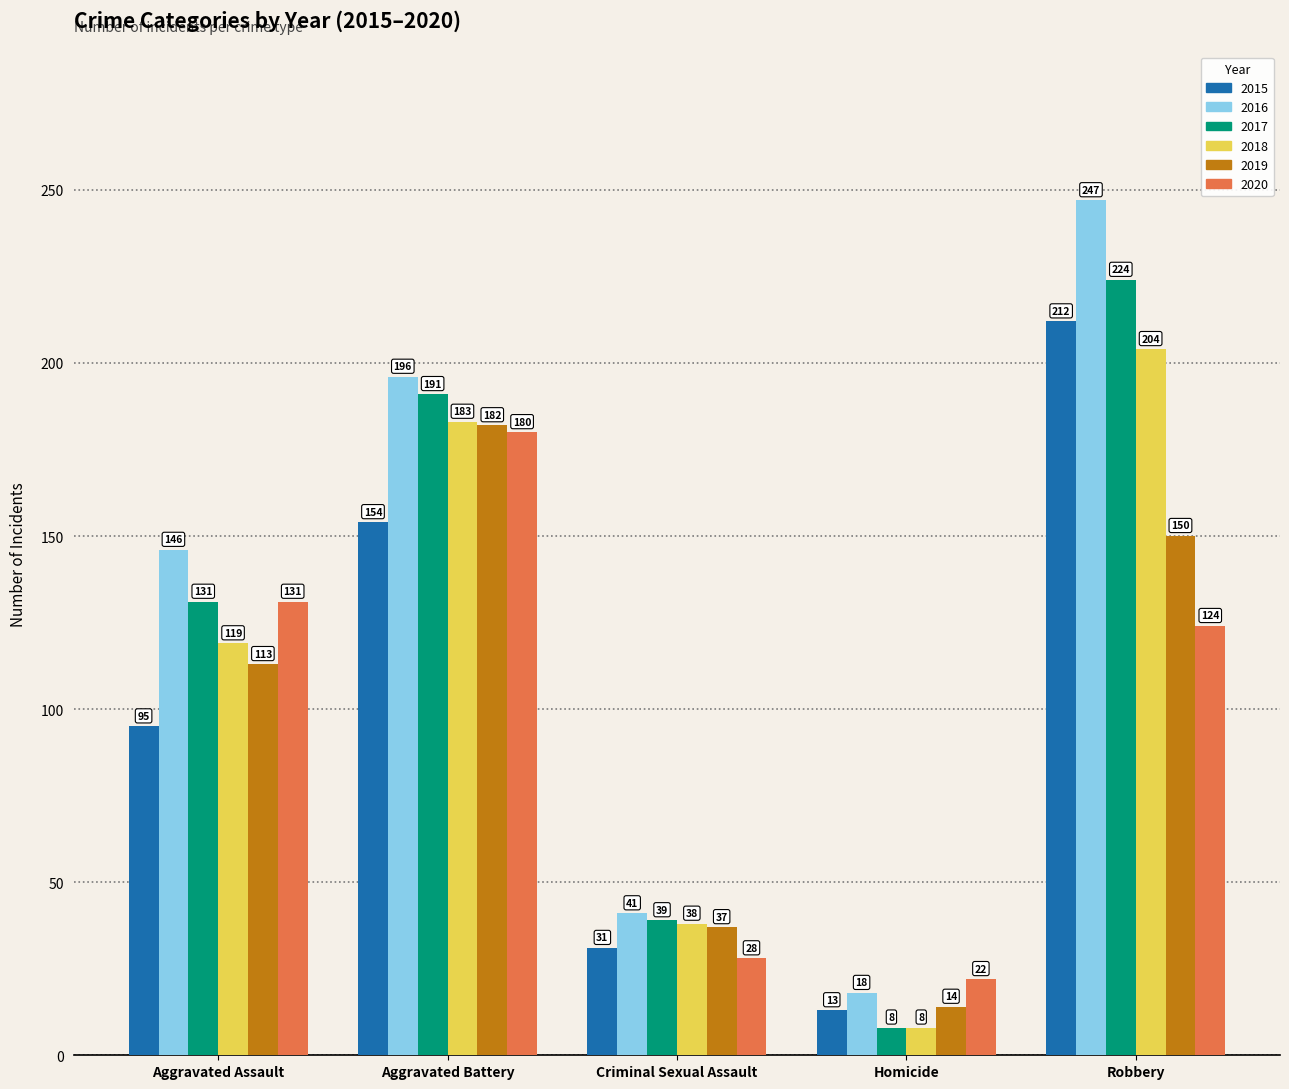

Reading left to right, what are all the values shown in this chart?

2015: 95	154	31	13	212
2016: 146	196	41	18	247
2017: 131	191	39	8	224
2018: 119	183	38	8	204
2019: 113	182	37	14	150
2020: 131	180	28	22	124